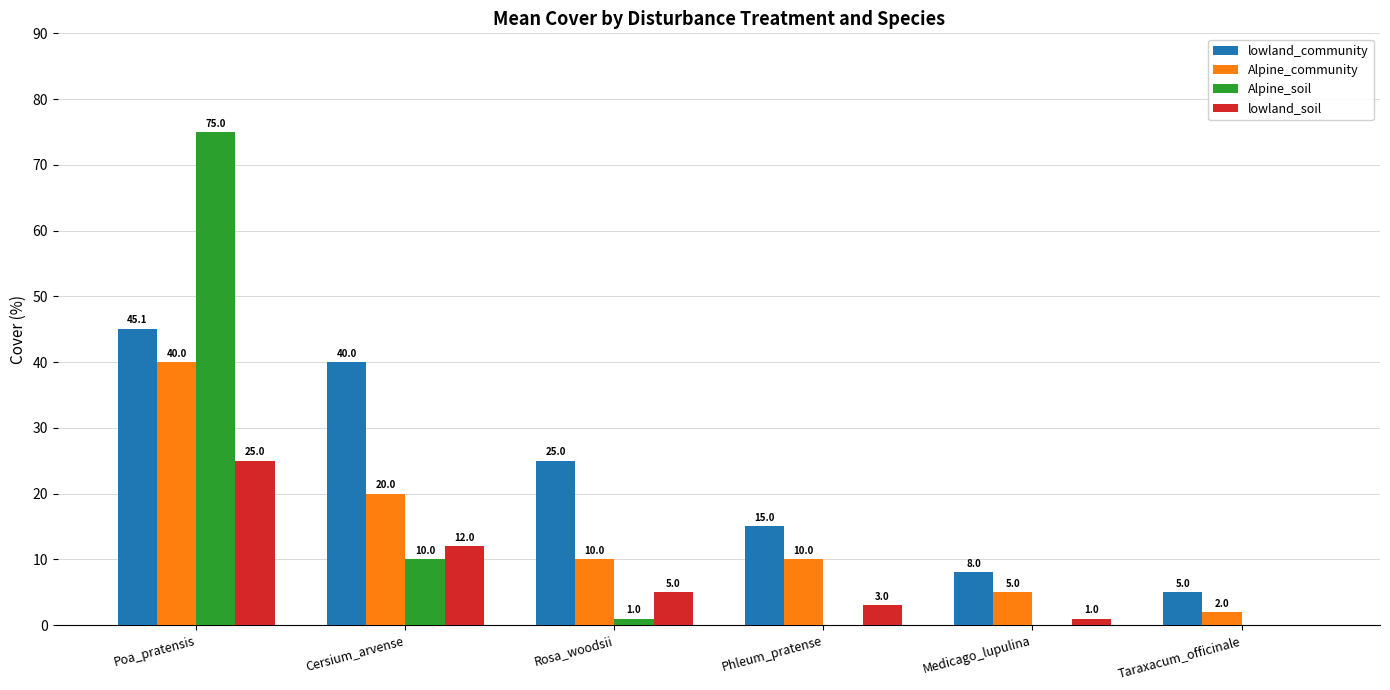

How many groups of bars are there?

6